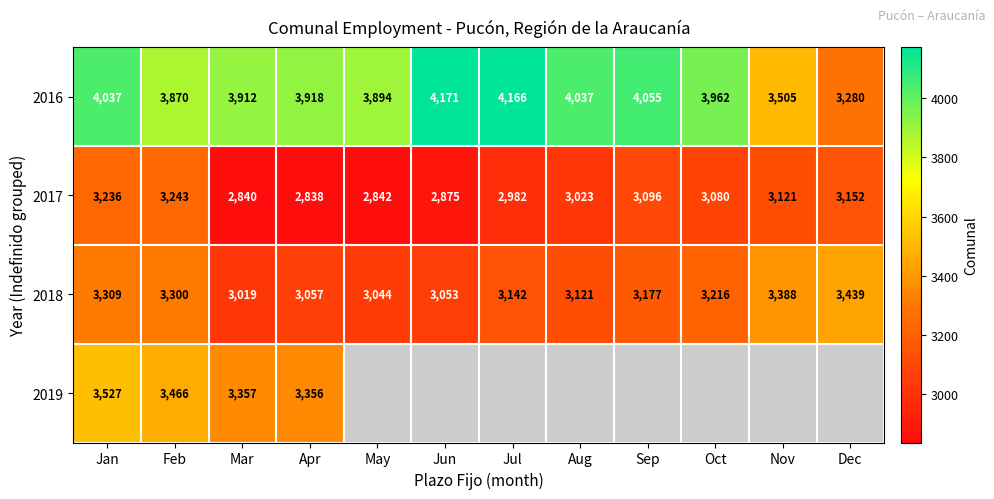

What is the sum of all 2017 values?

36328